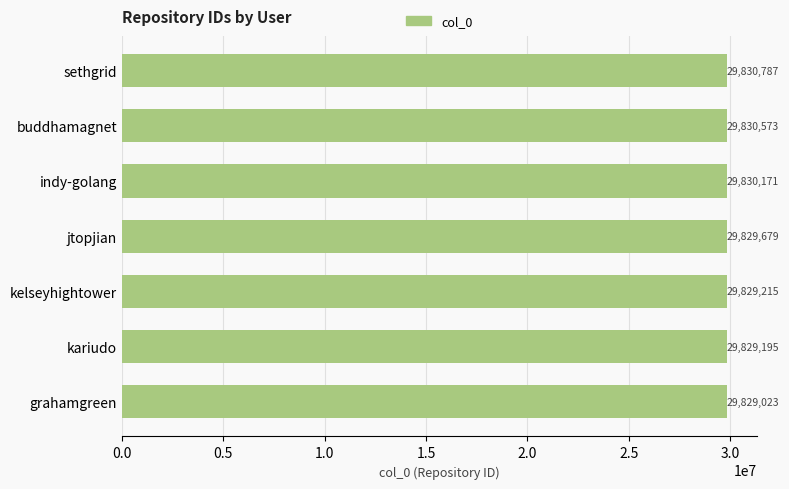

Between grahamgreen and jtopjian, which is larger?

jtopjian